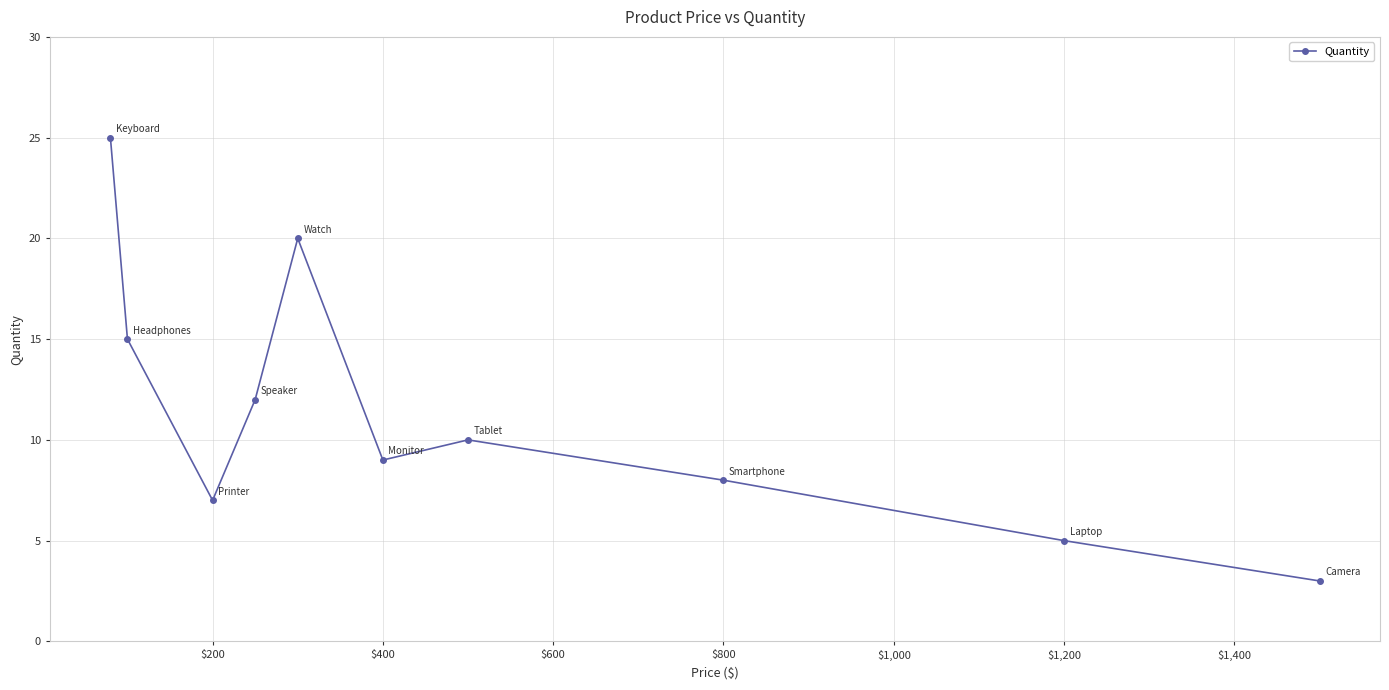

What is the value of the 10th point from the left?

3